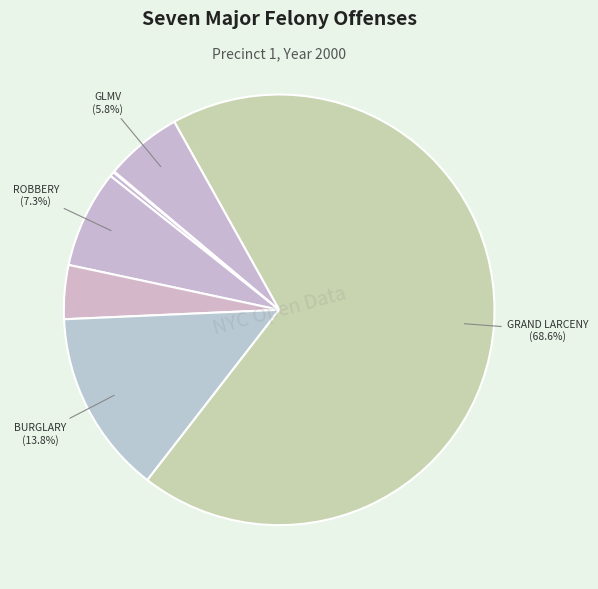

To the nearest percent, what is the average slice percentage?

14%